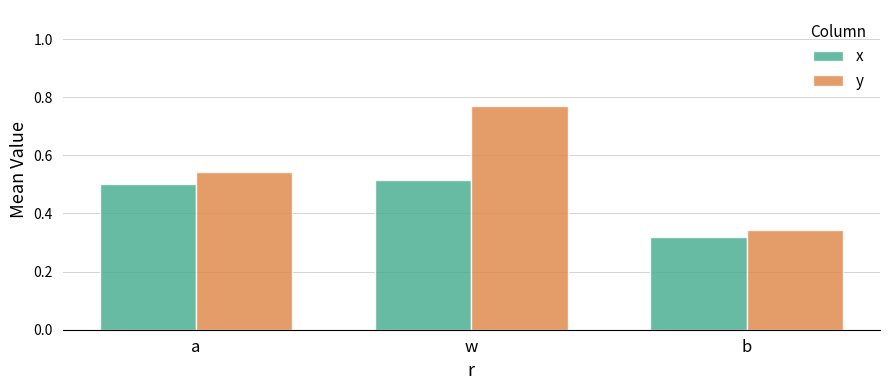

What position from the right is b?

1